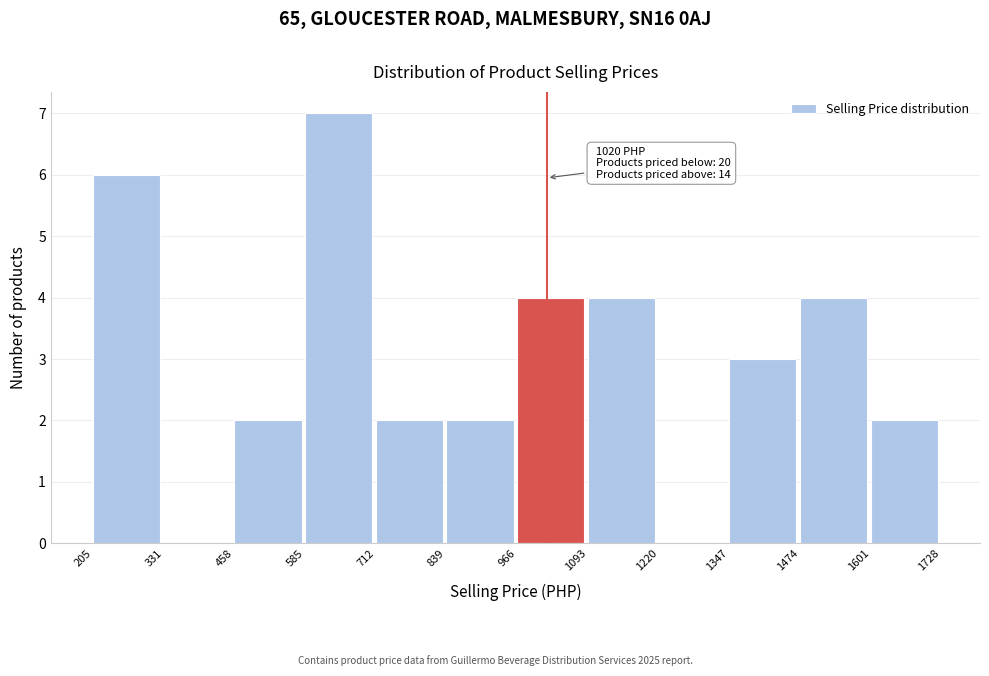

Over which range of the x-axis is the bar tallest?

585 to 712